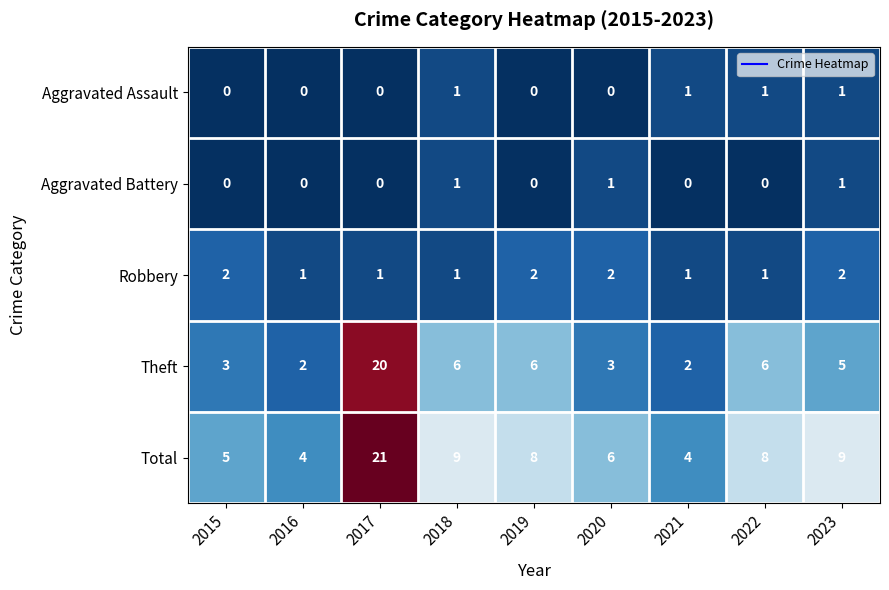

Which series has the largest total across all categories?

Total